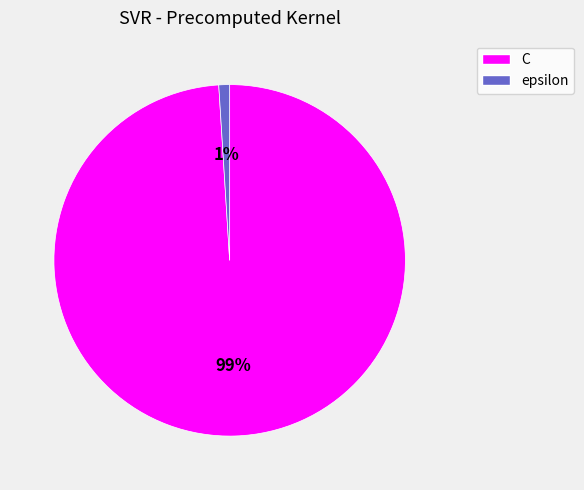

To the nearest percent, what percentage of the pie is epsilon?

1%